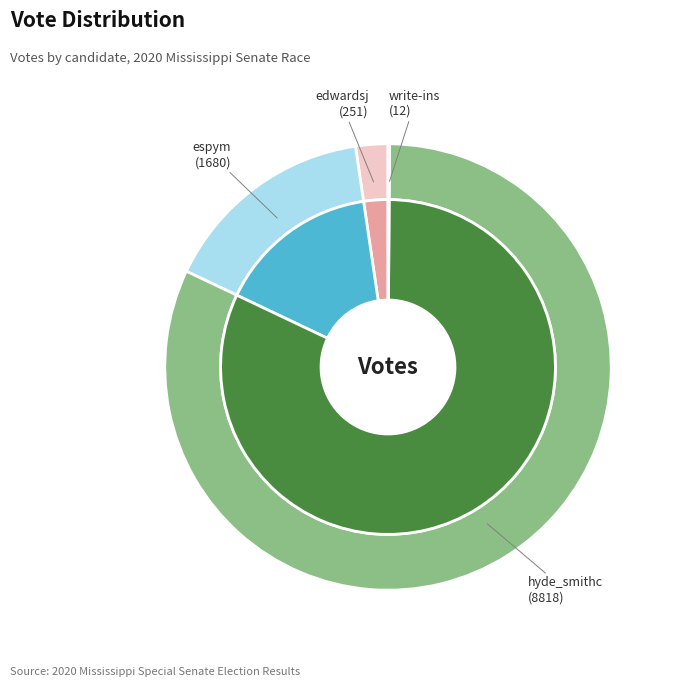

What is the majority slice?

hyde_smithc